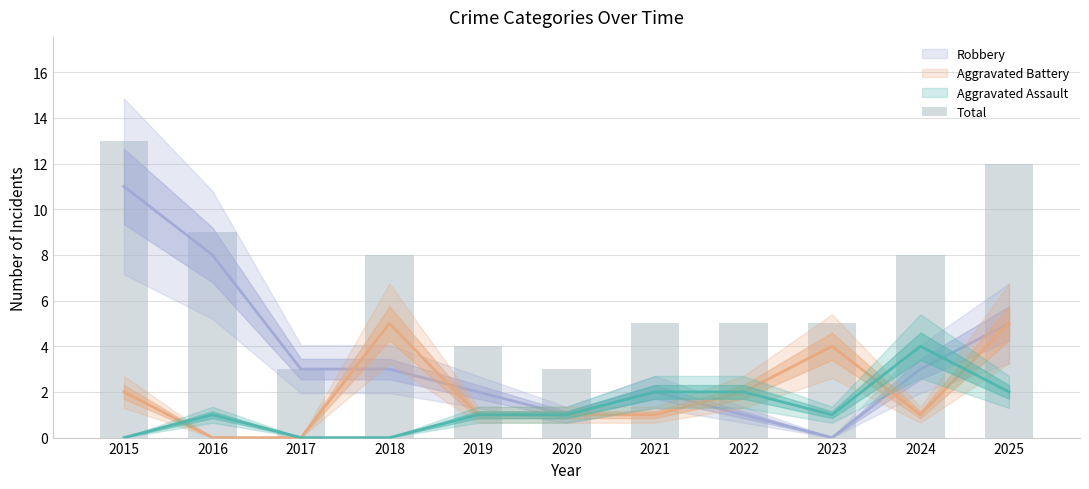

What is the difference between the second highest and minimum values?

9